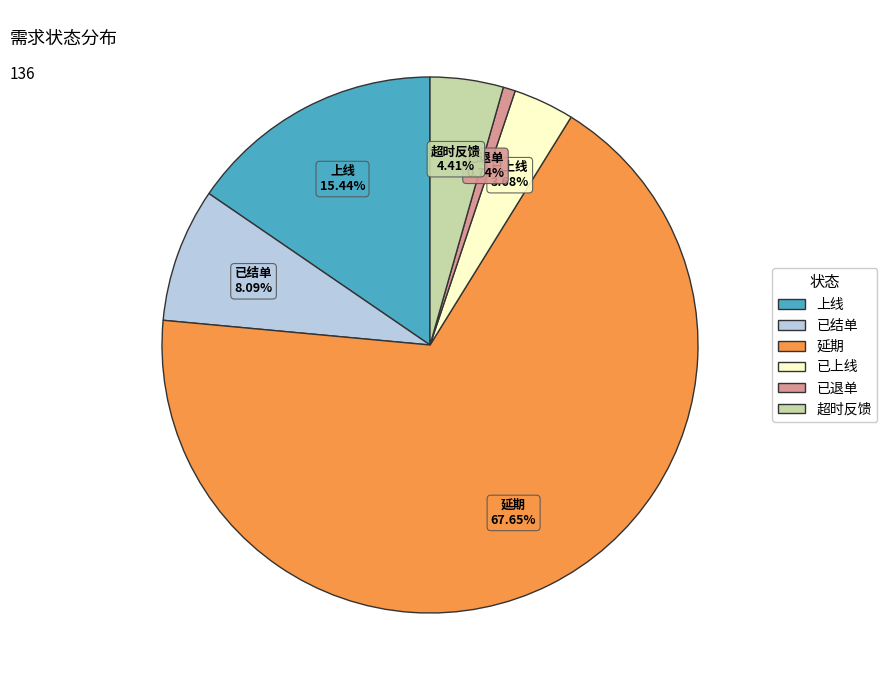

What is the majority slice?

延期